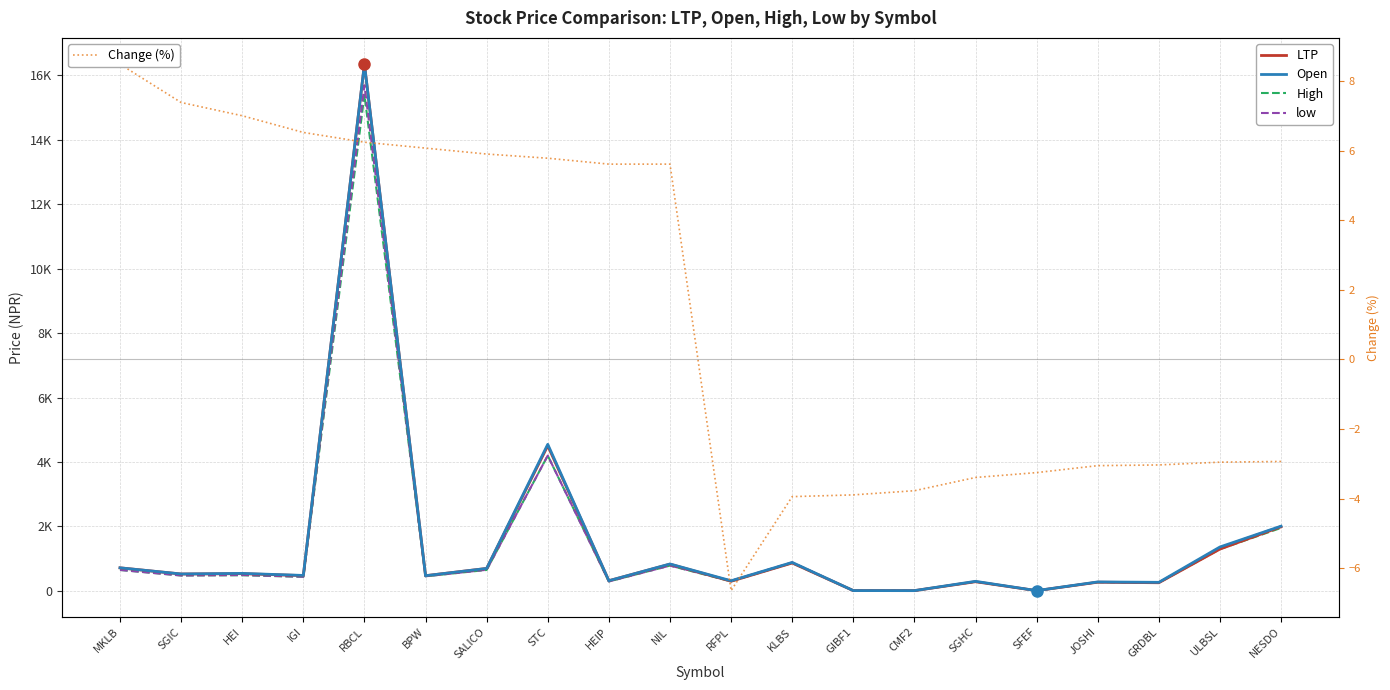

At how many categories does at least one series exceed 13471?

1